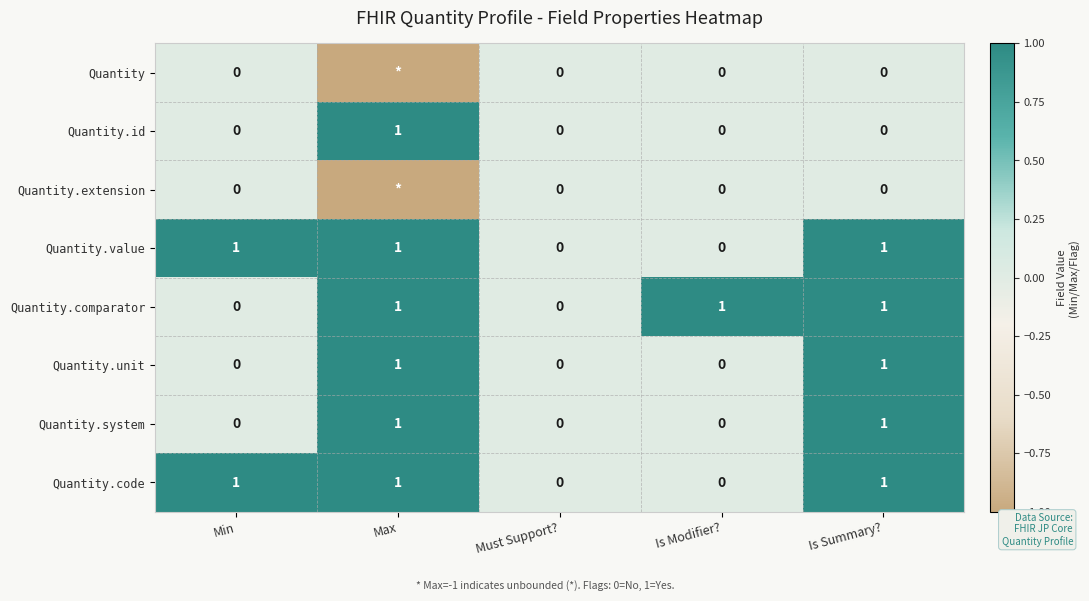

How many Quantity.code values are between 0 and 1?

5